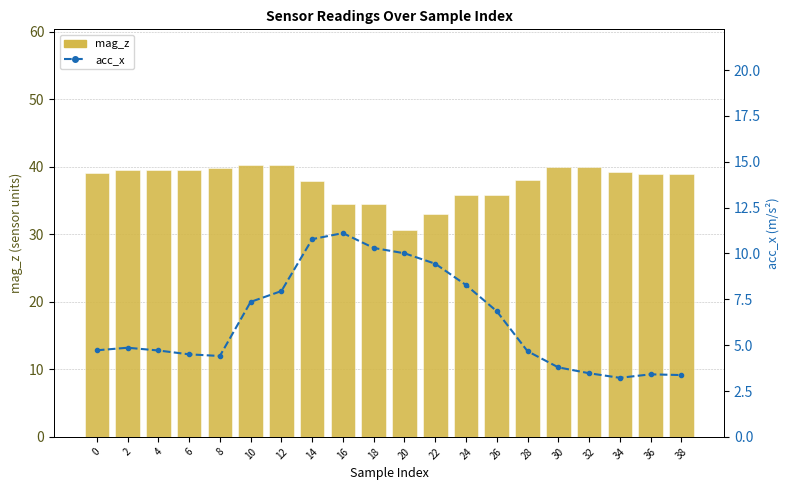

At which category is the sum across all series the highest?

14